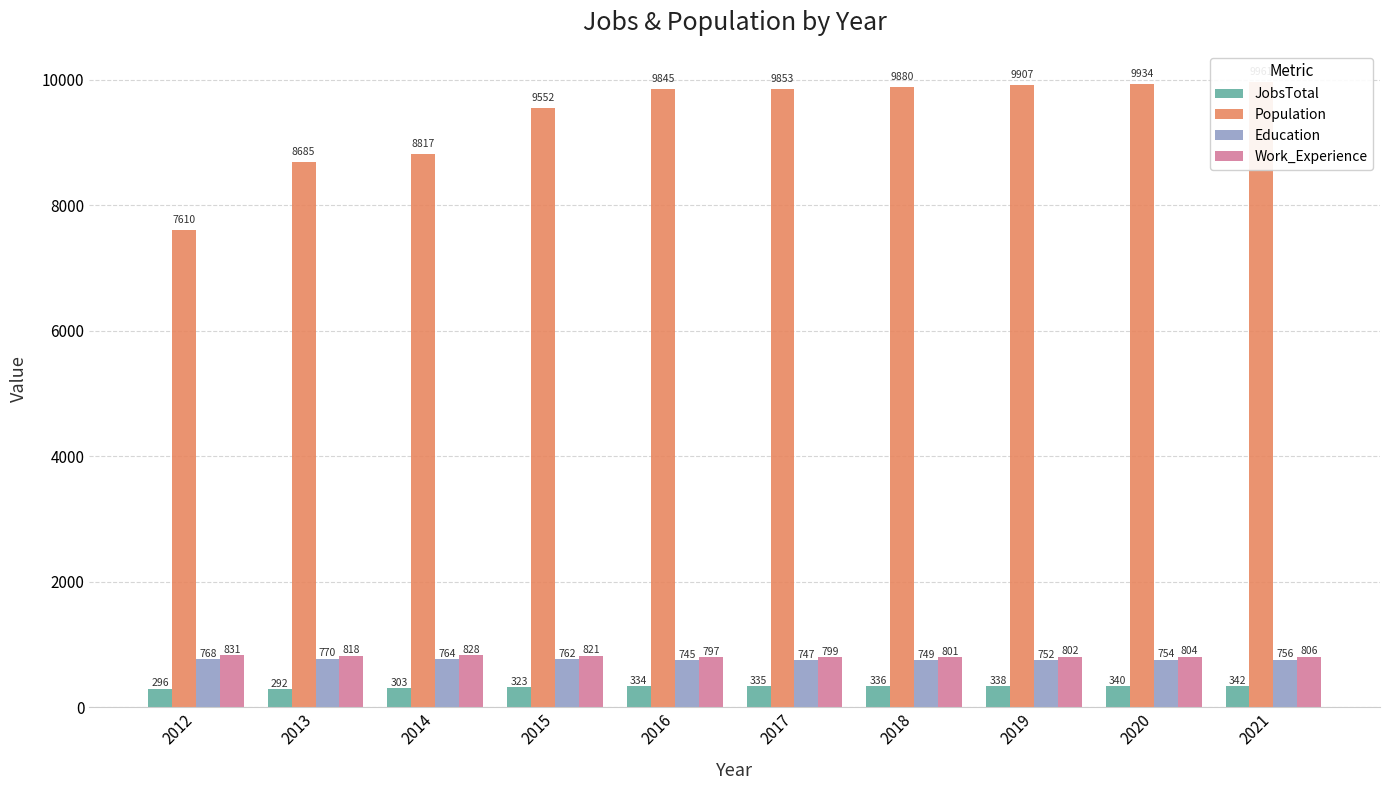

Rank the series by their maximum value, from highest to lowest.

Population, Work_Experience, Education, JobsTotal